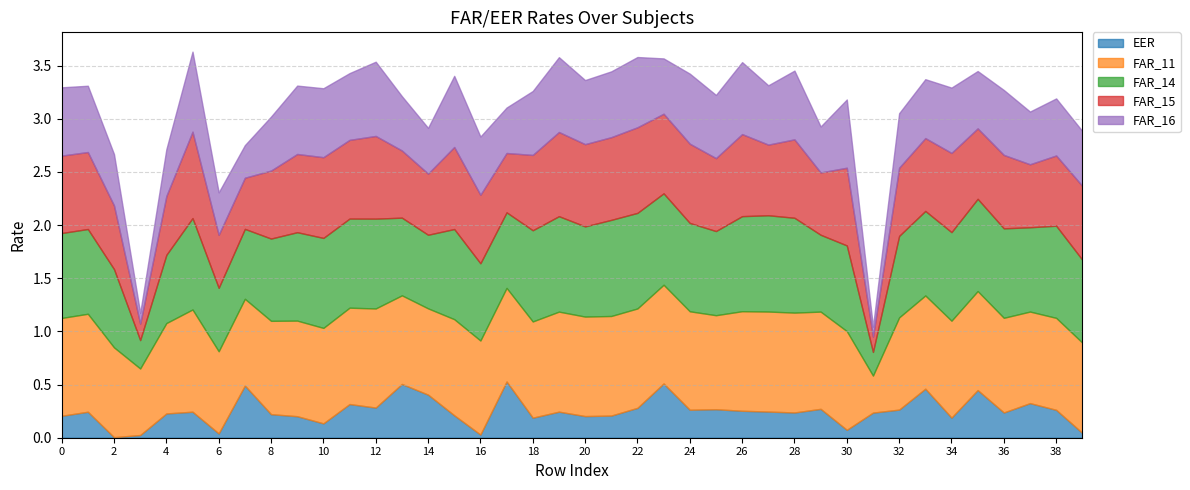

The EER series shows 0.3 at 25. True or false?

True